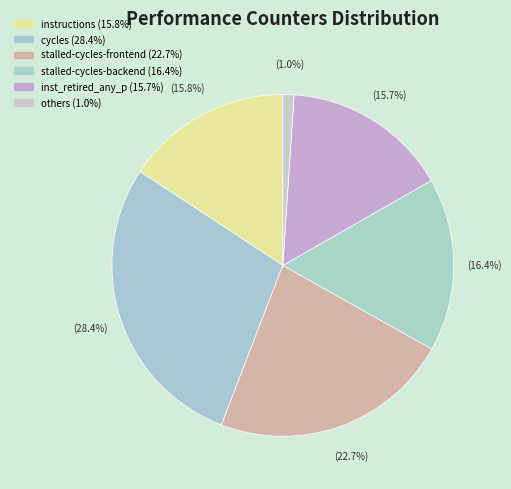

What is the largest slice in the pie chart?

cycles